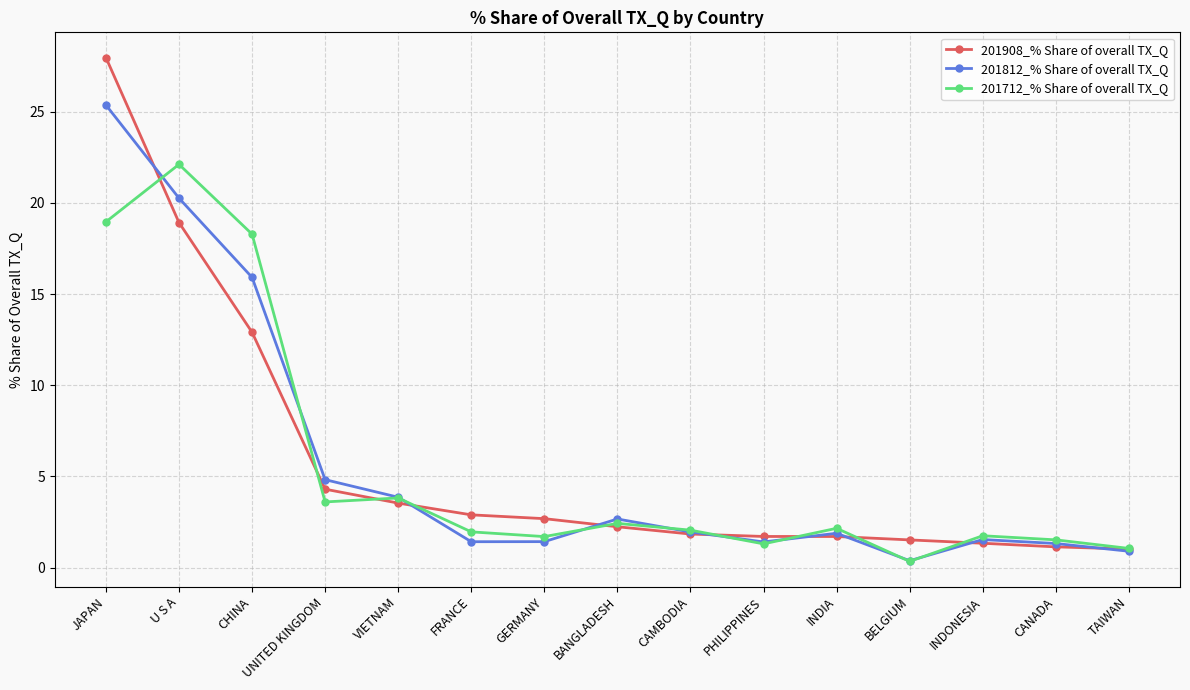

Is it true that 201712_% Share of overall TX_Q equals 30.2 at U S A?

False